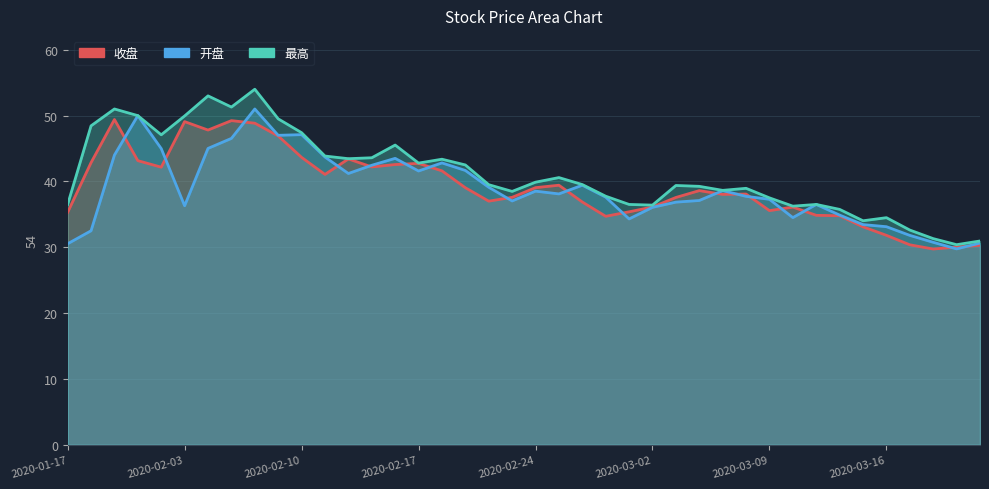

At which category does 收盘 reach its first local peak?

2020-01-21